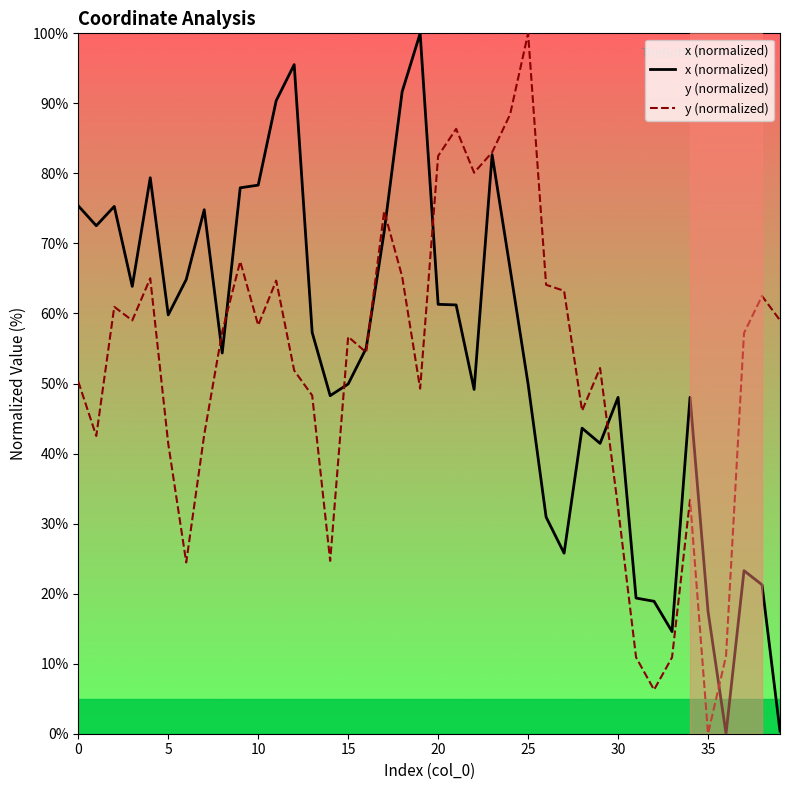

What value does the y (normalized) series have at 37?

57.2